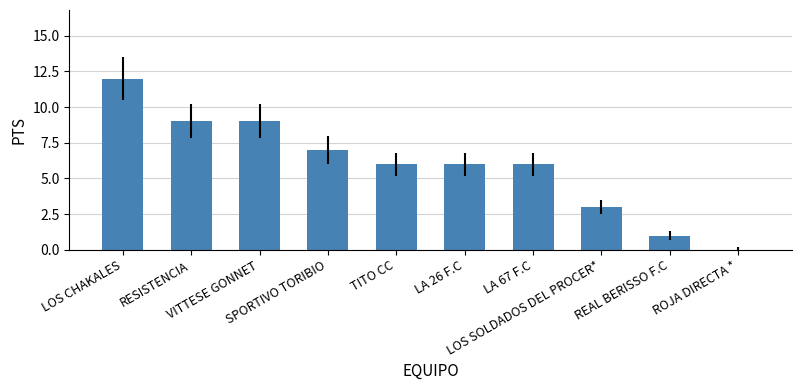

What is the difference between the values at ROJA DIRECTA * and RESISTENCIA?

9